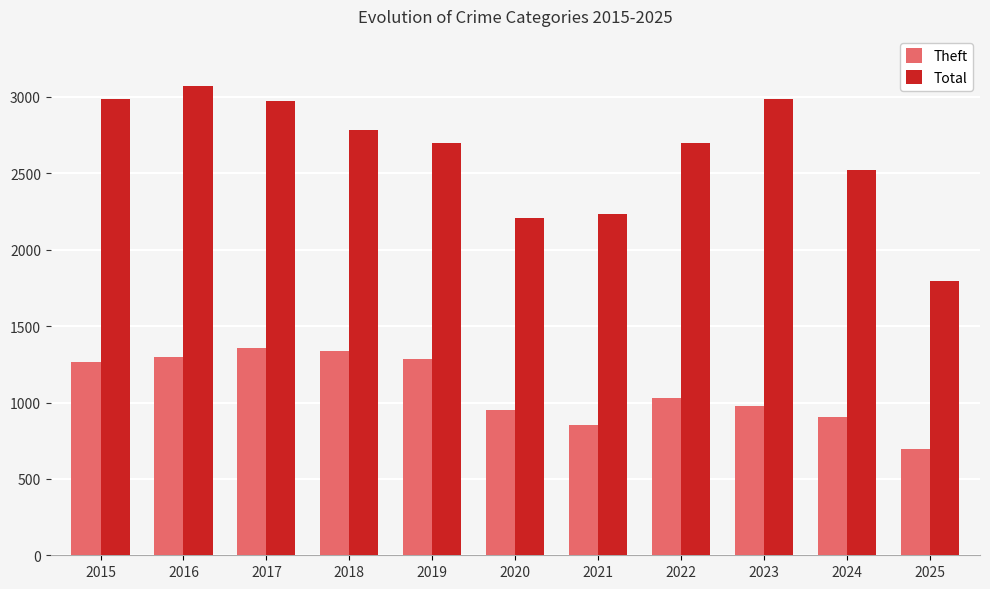

How many distinct data groups are displayed?

2